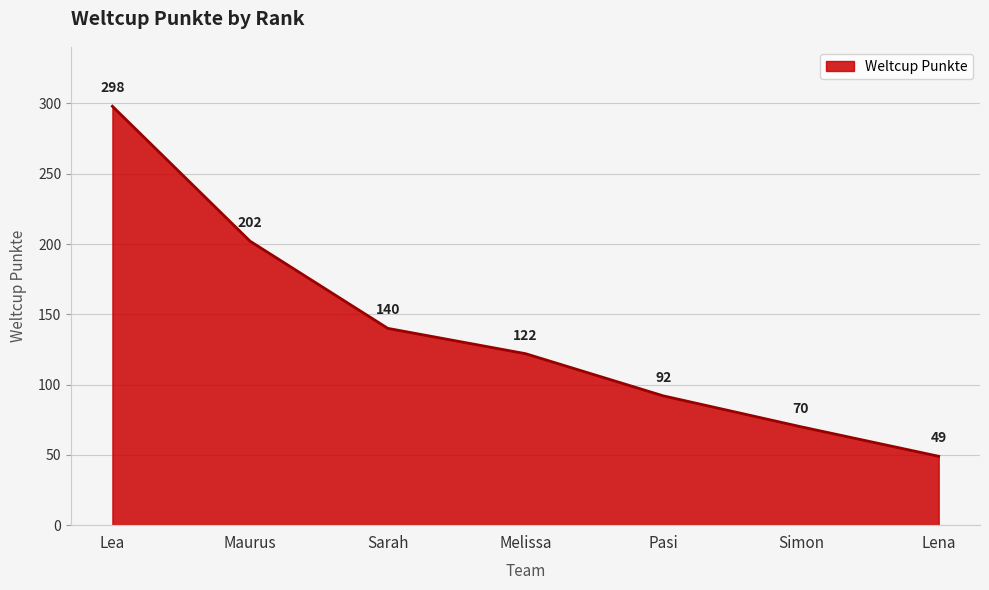

What is the difference between the values at Lea and Lena?

249